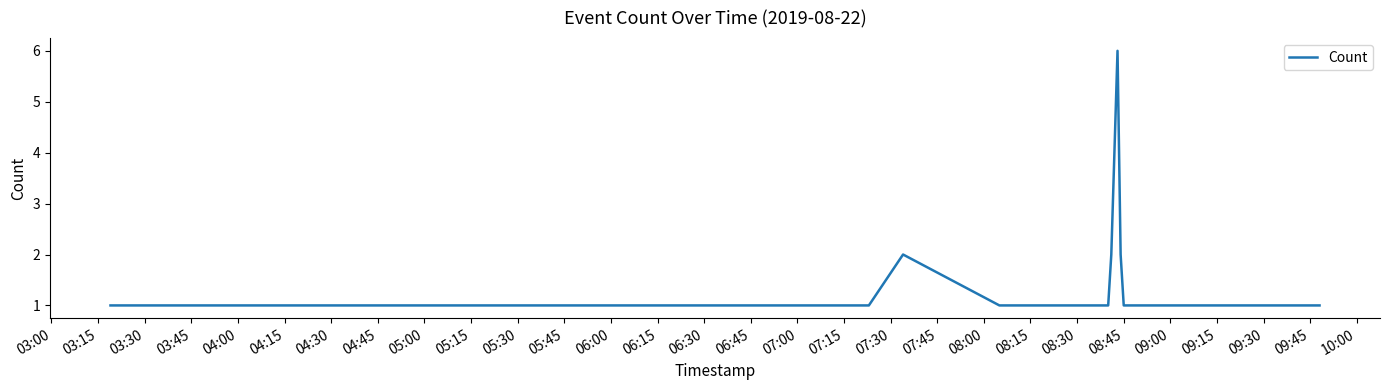

What is the maximum value shown in the chart?

6